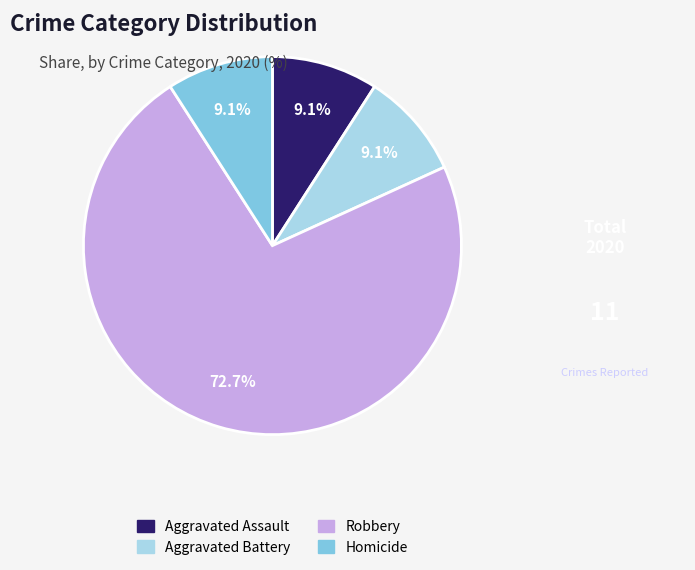

Which category has the biggest portion of the pie?

Robbery